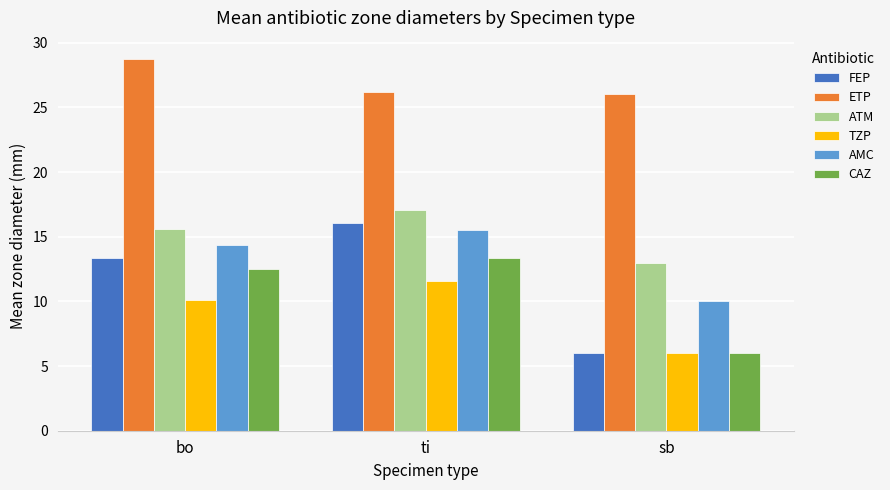

Rank the categories by FEP value from lowest to highest.

sb, bo, ti